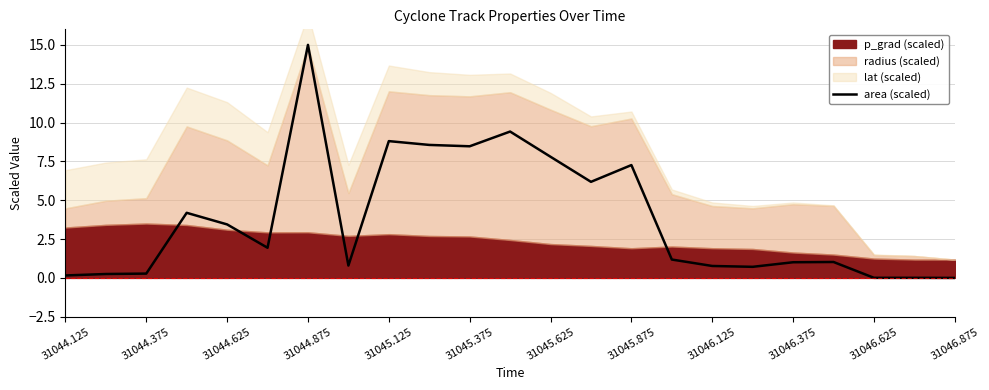

How many points are lower than both their immediate neighbors (excluding endpoints)?

5